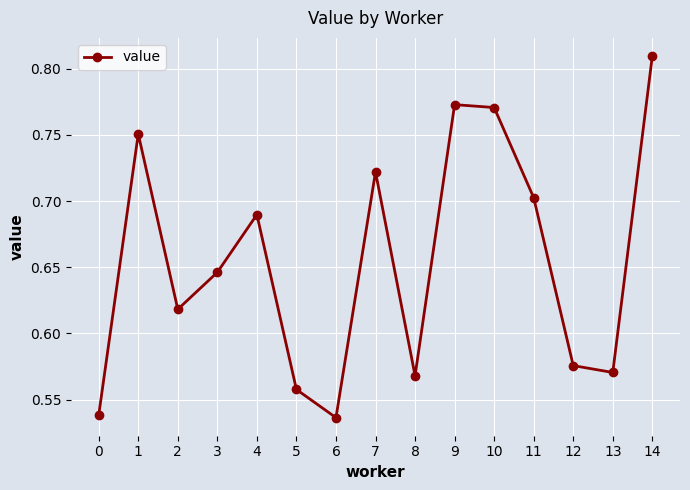

Does the chart display data point markers on the line(s)?

Yes